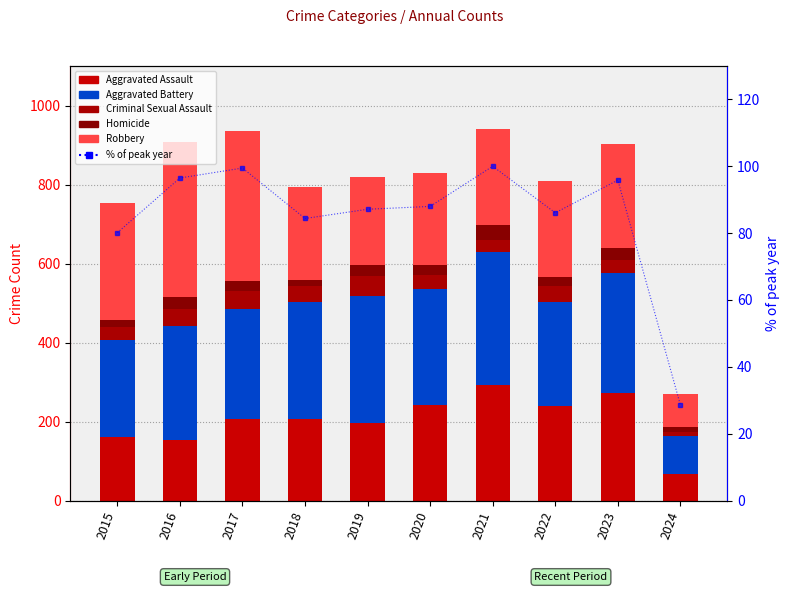

What value does the Homicide series have at 2021?

37.0